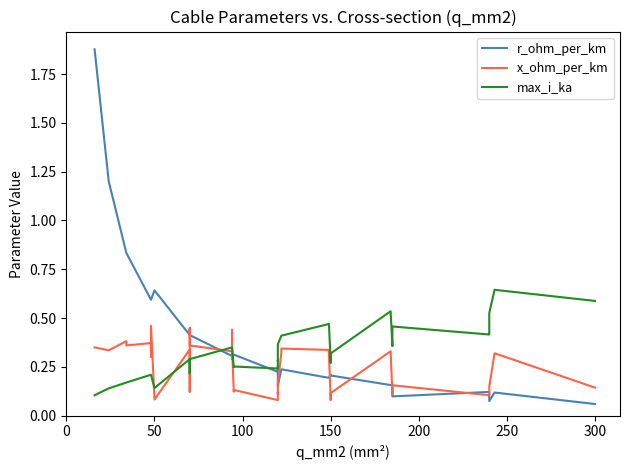

Which series has the widest spread of values?

r_ohm_per_km